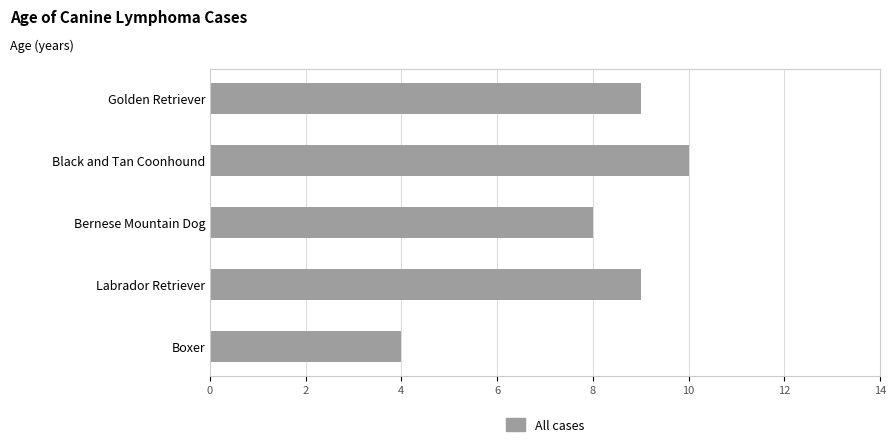

Which has a higher value, Boxer or Golden Retriever?

Golden Retriever